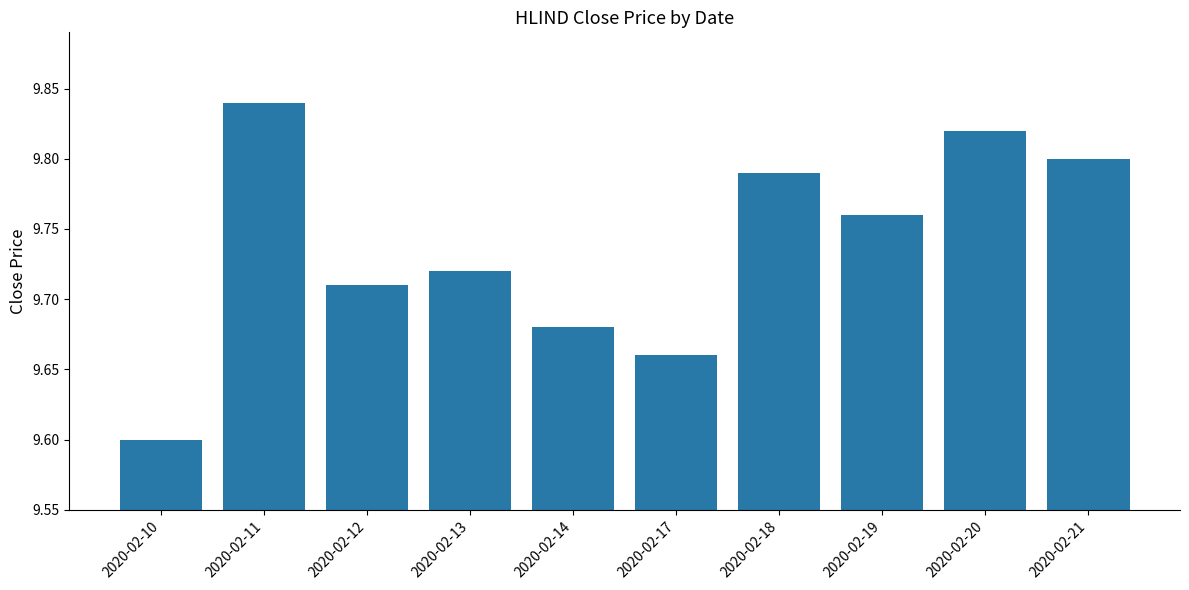

How many values are between 9 and 10?

10